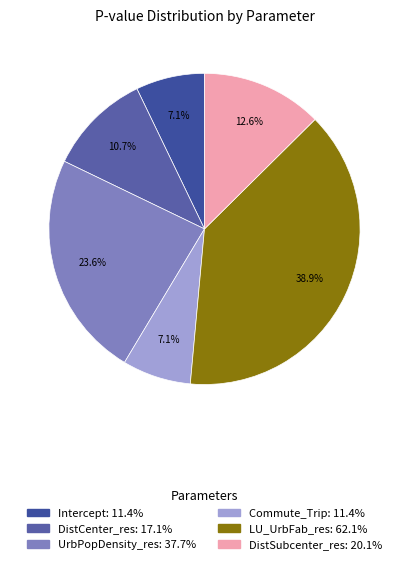

How many slices are in this pie chart?

6